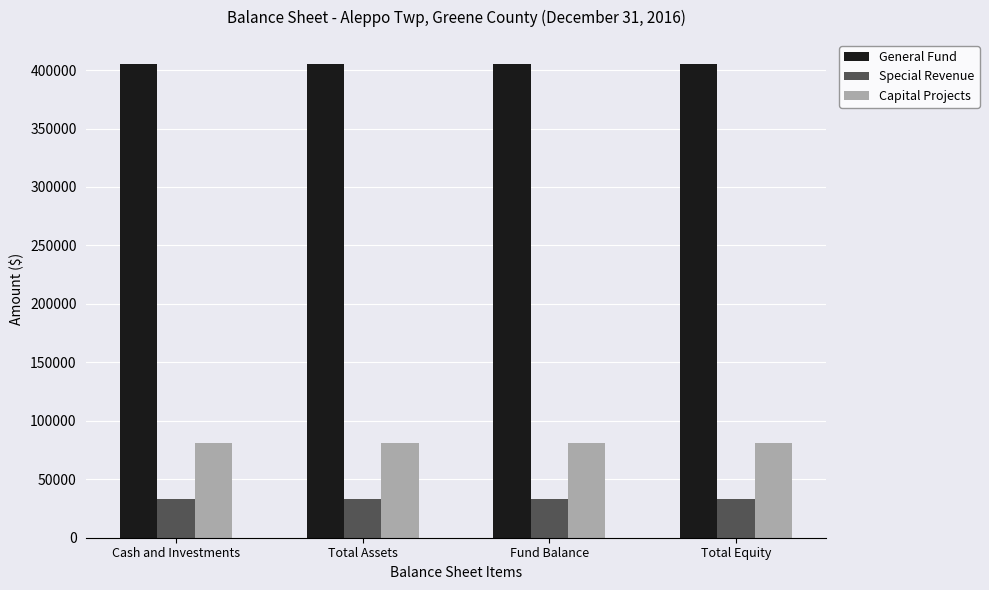

What is the spread (max minus min) of values at Fund Balance?

372525